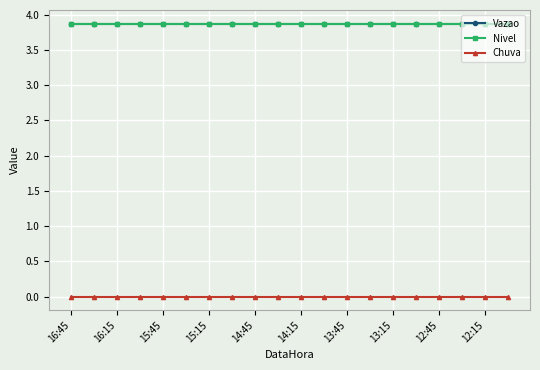

What is the lowest value of the Vazao series?

3.9